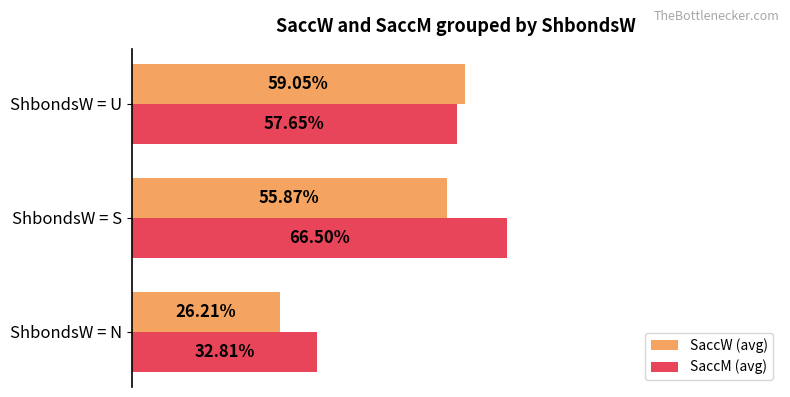

Which category has the lowest value across all series?

ShbondsW = N